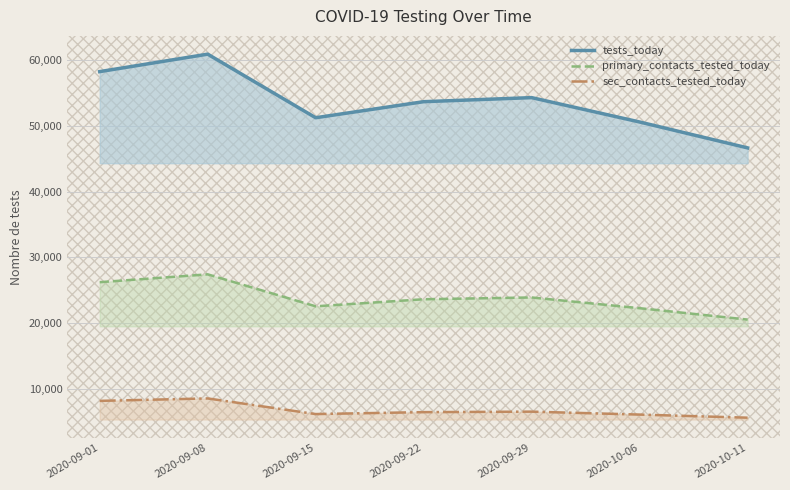

How many lines are shown in the chart?

3